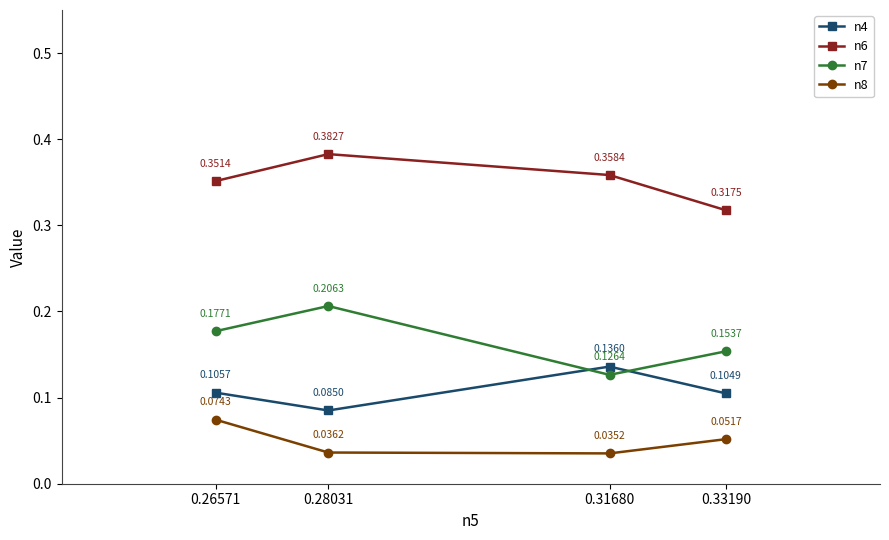

At which label is n8 closest to 0?

0.31680